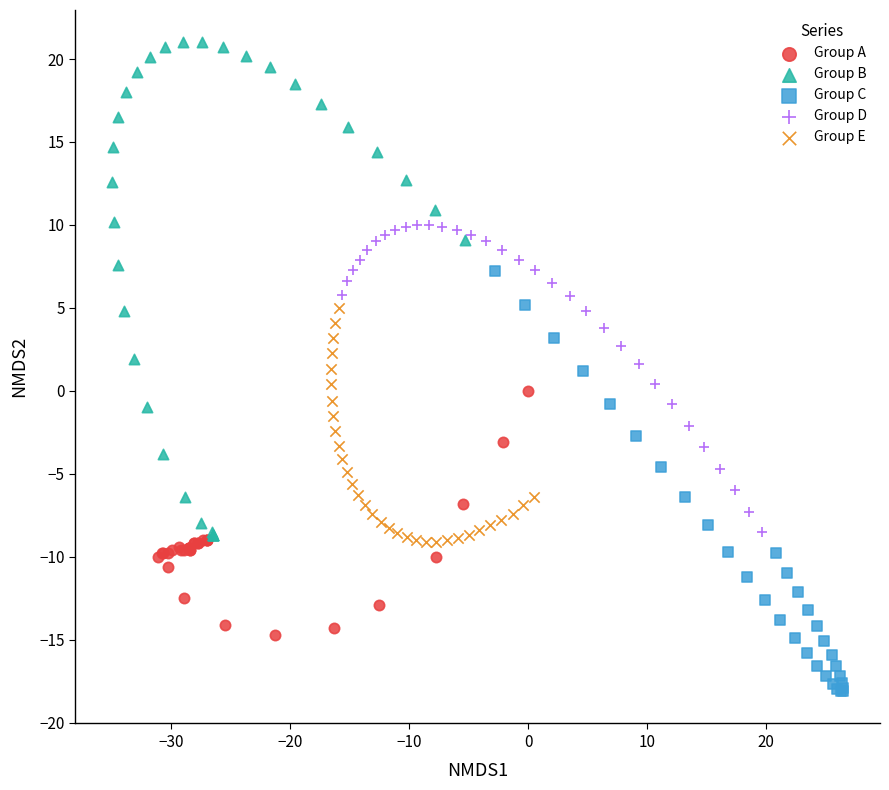

Which series reaches the maximum Y coordinate?

Group B